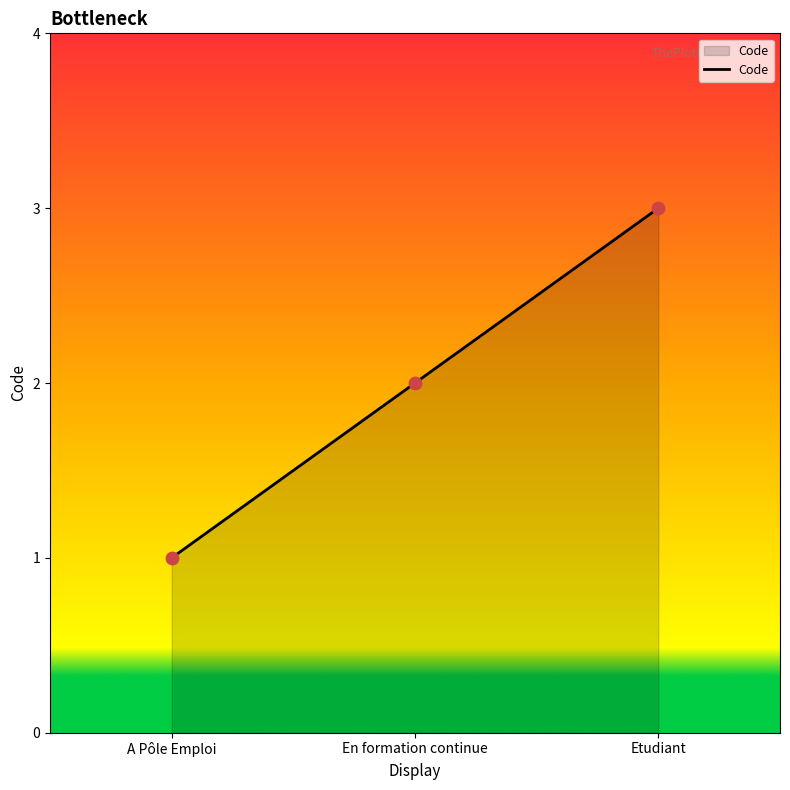

What is the change in value from En formation continue to Etudiant?

+1